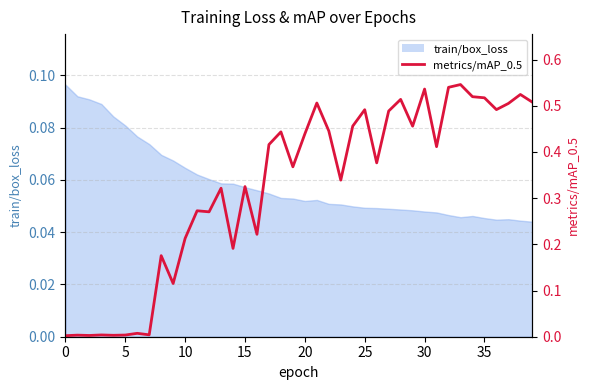

The value at 30 is 0.7. True or false?

False